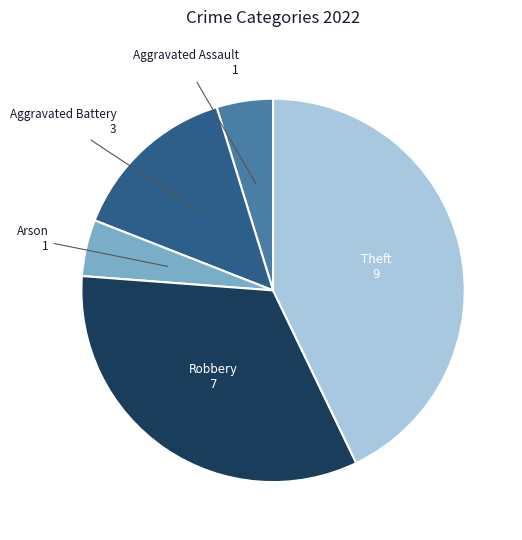

Is there a majority slice in this chart?

No